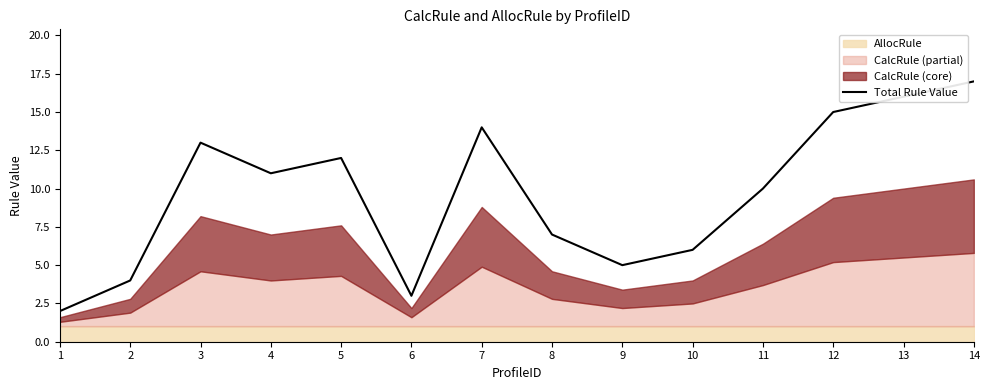

Which has a higher value, 11 or 2?

11